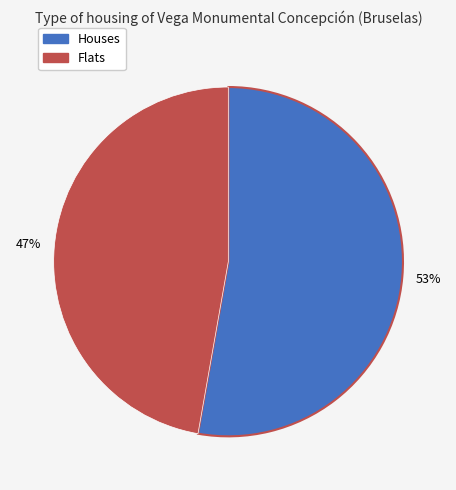

Does any single category account for the majority?

Yes